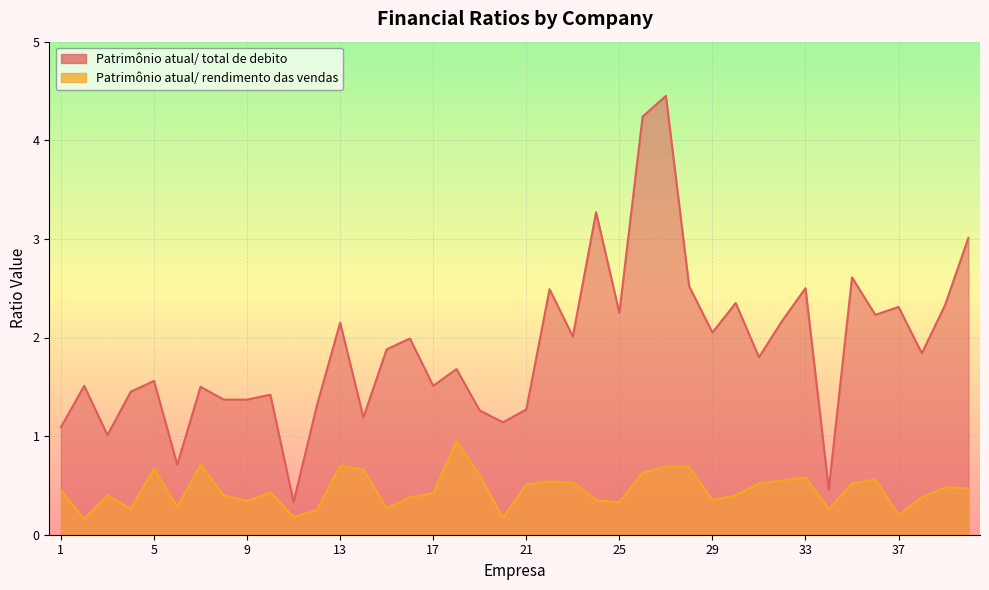

What is the sum of all Patrimônio atual/ rendimento das vendas values?

18.2